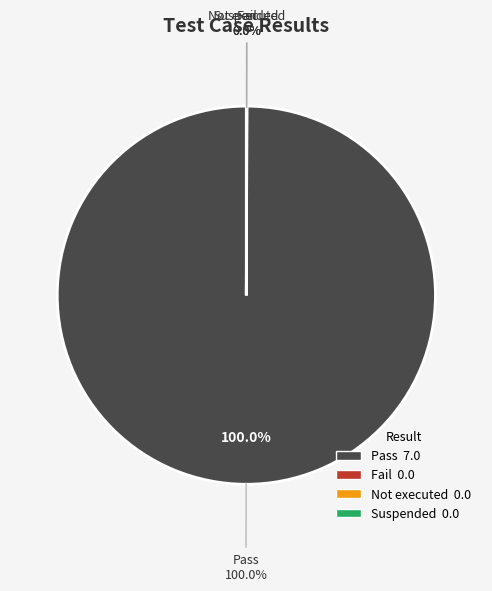

Between Pass and Fail, which is larger?

Pass